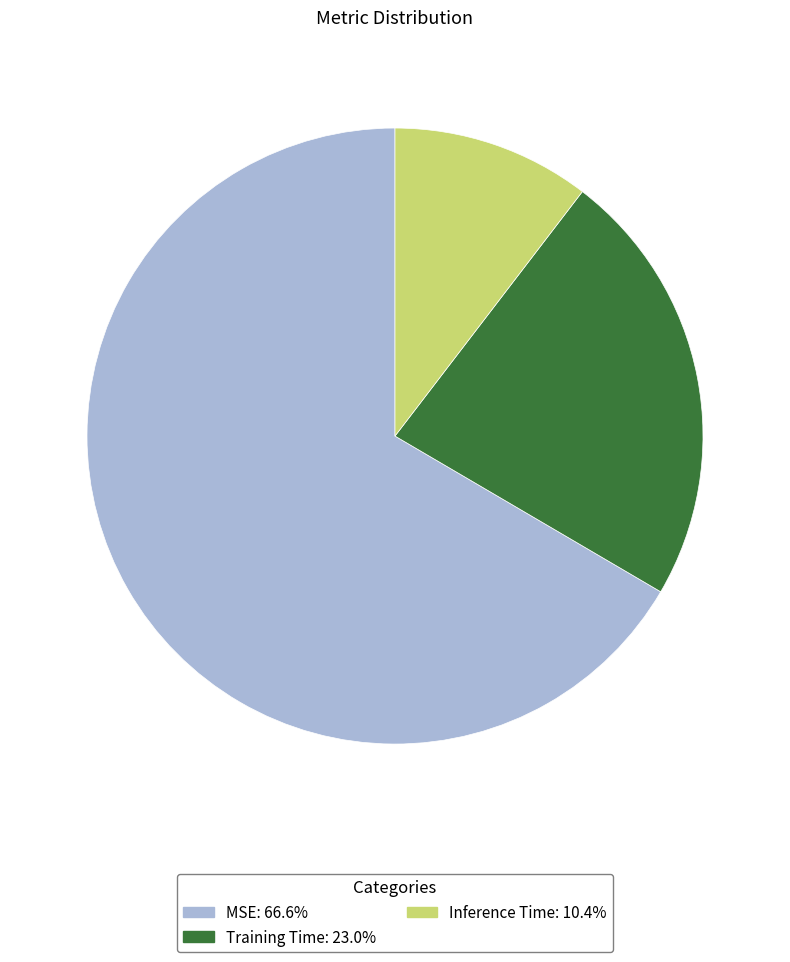

Between MSE and Training Time, which is larger?

MSE